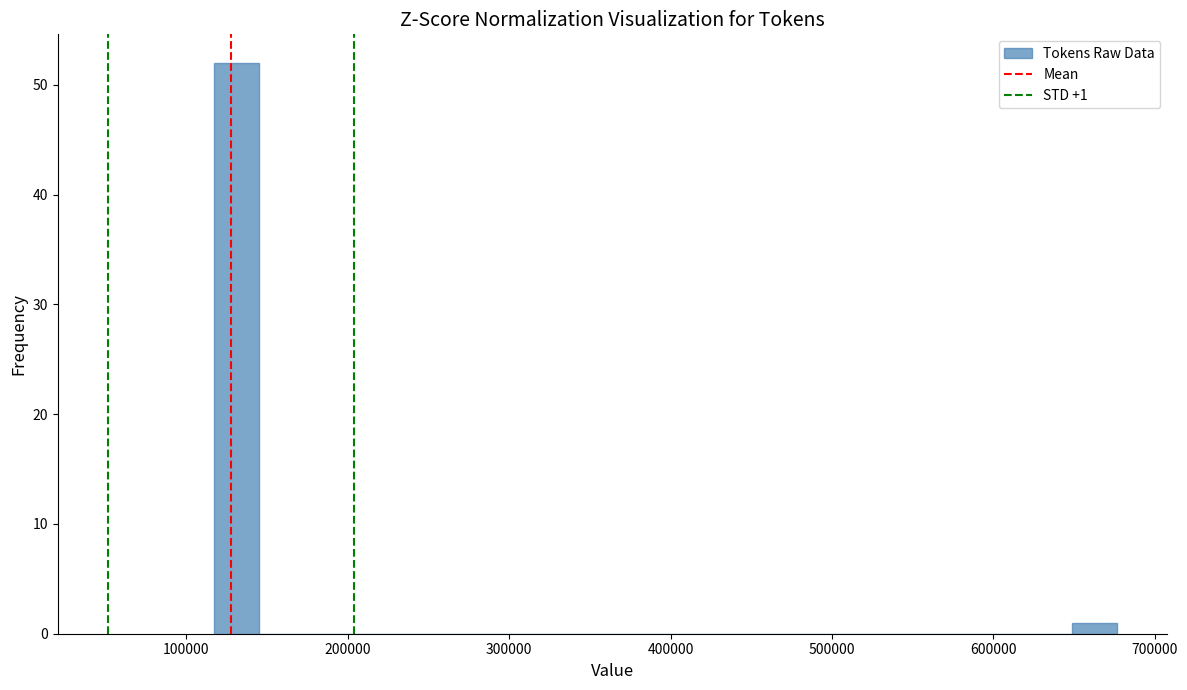

Read against the x-axis, roughly where is the centre of the tallest bar?

130000